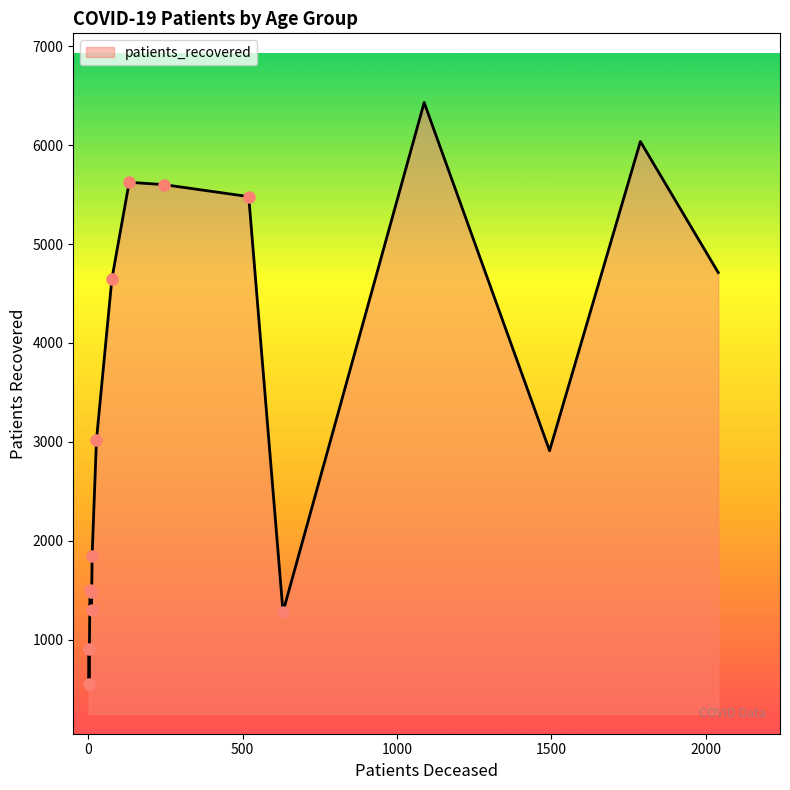

What is the difference between the maximum and minimum values?

5882